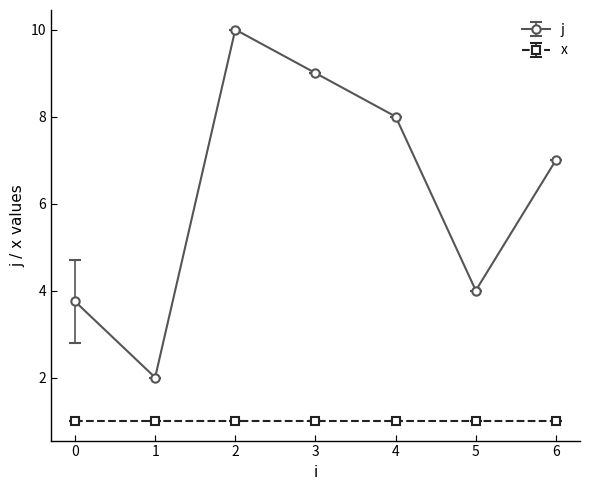

List the series in order of their overall mean, lowest first.

x, j